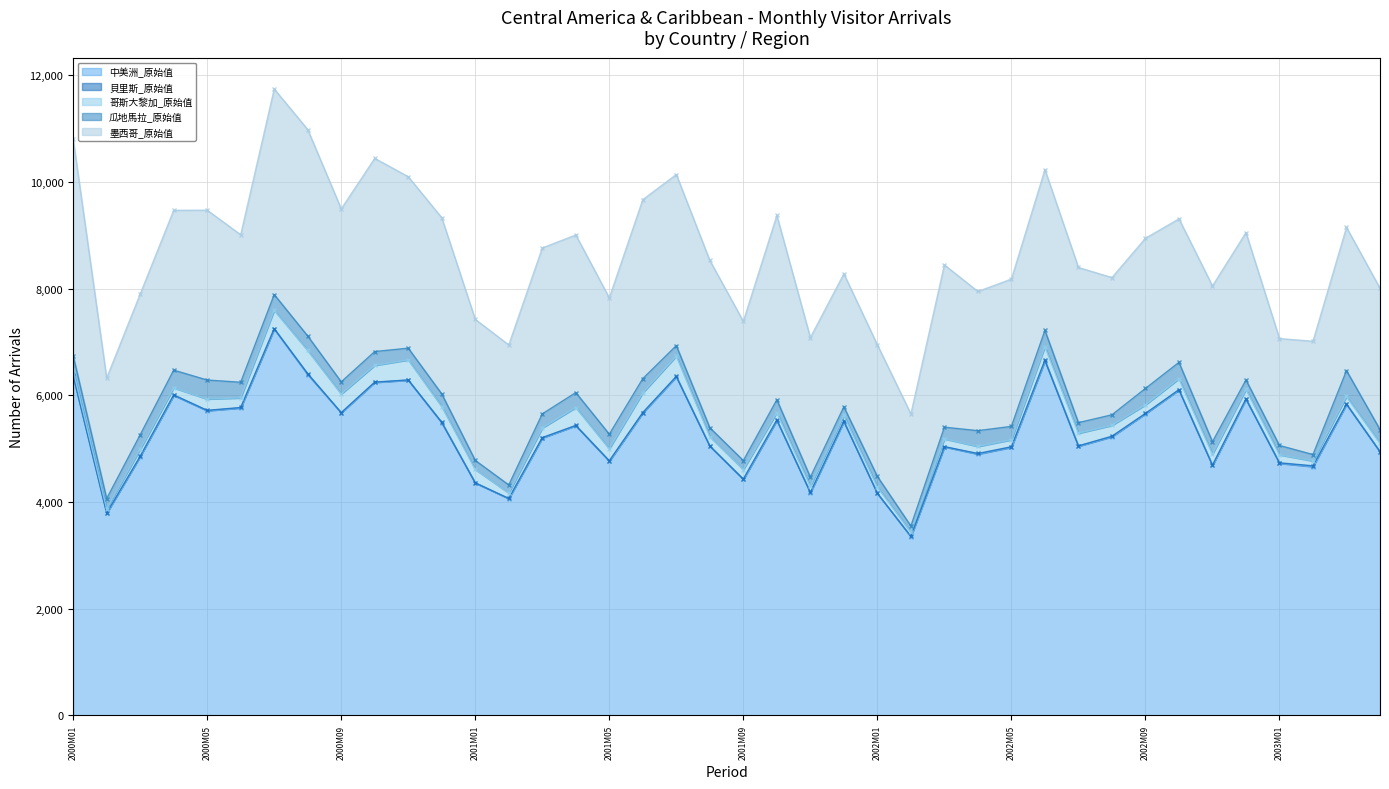

The 瓜地馬拉_原始值 series shows 306 at 2002M06. True or false?

True